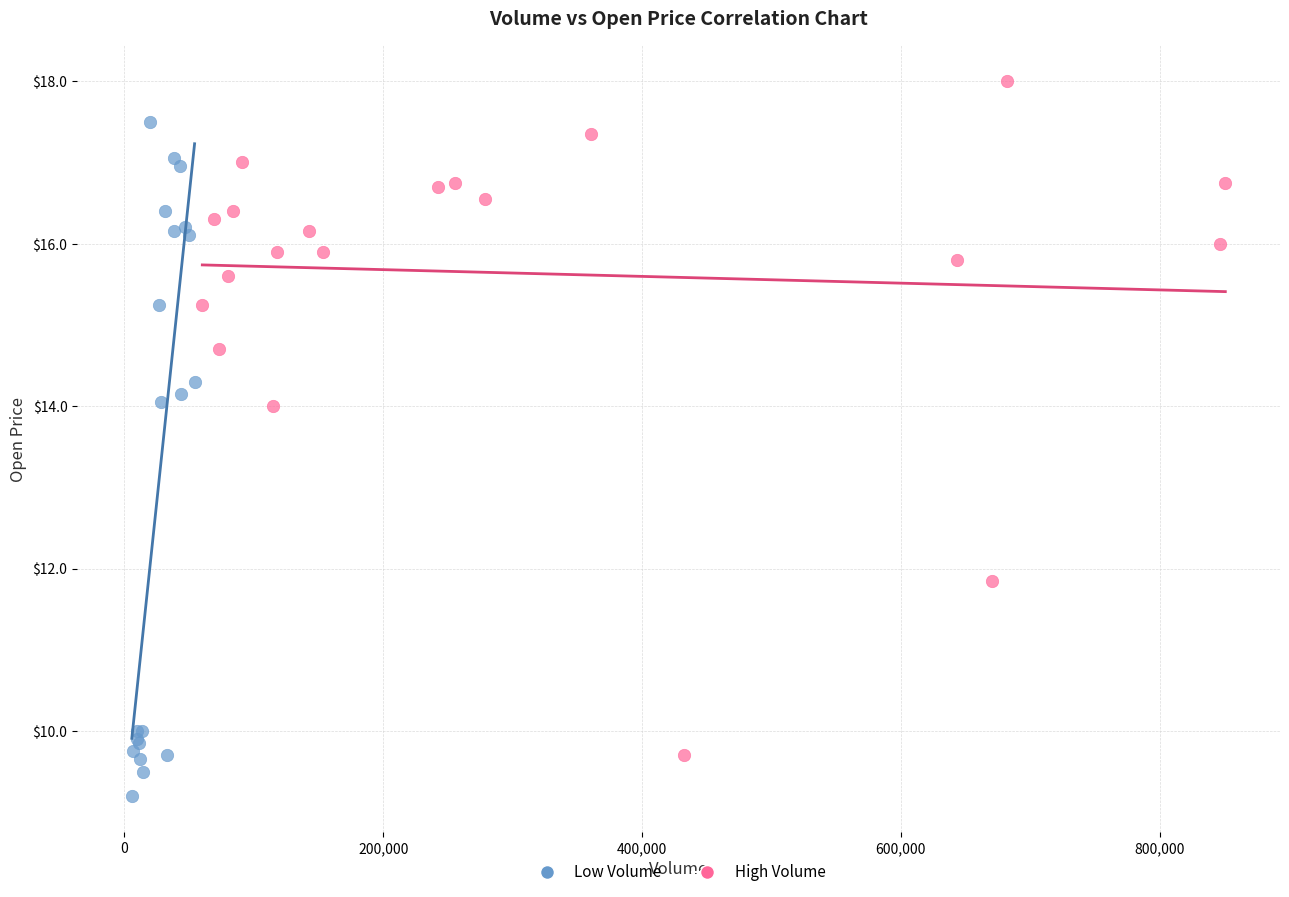

Which series reaches the minimum Y coordinate?

Low Volume